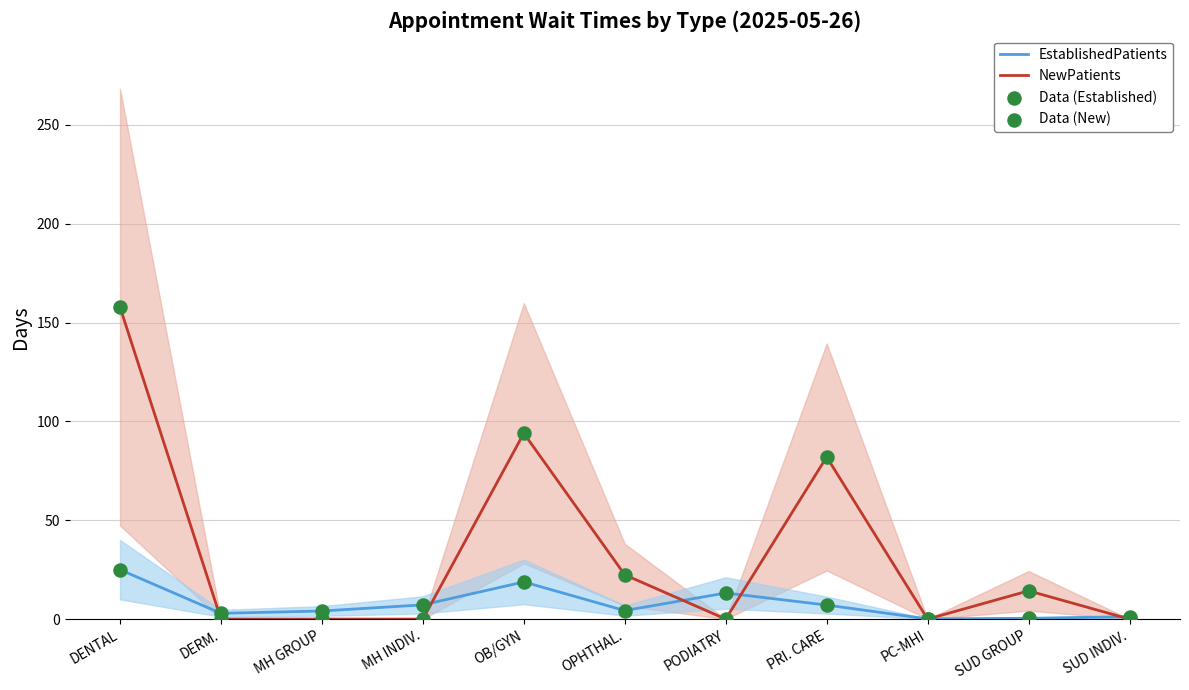

Which series contains the lowest Y value?

NewPatients